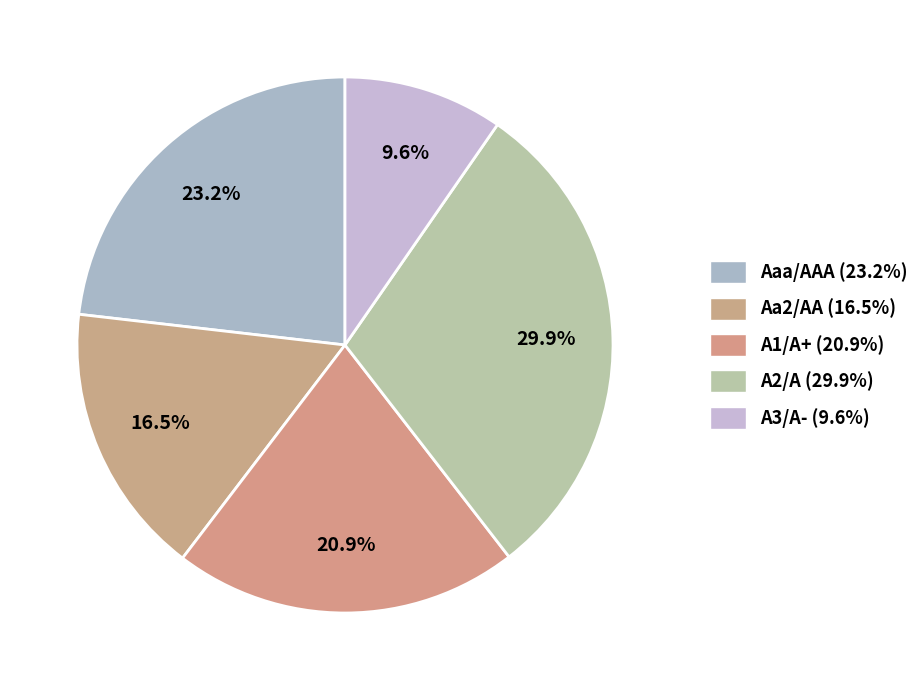

Do A1/A+ and A2/A together represent more than half of the pie?

Yes